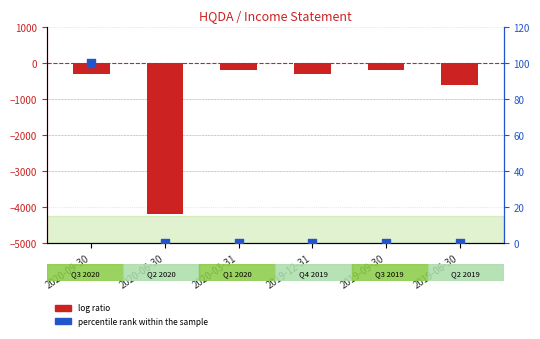

What are all the series names shown in the legend?

log ratio, percentile rank within the sample